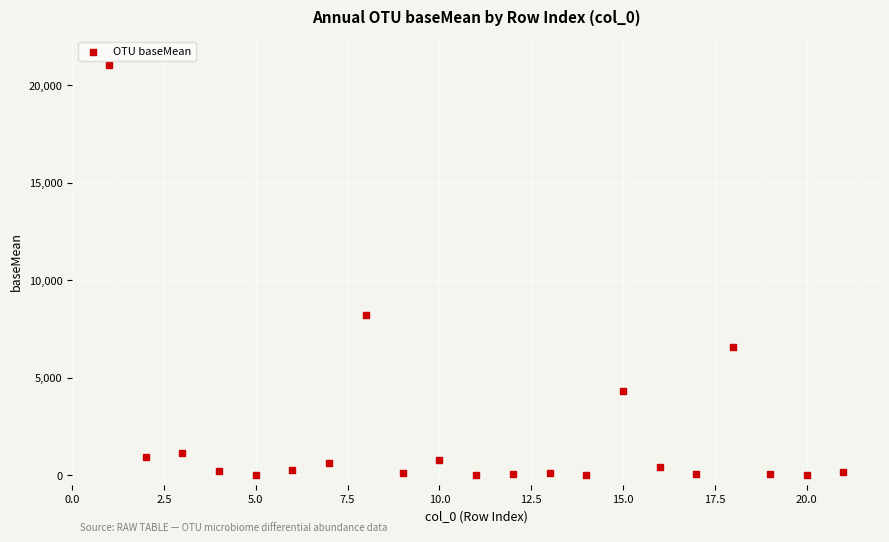

What is the range of X values (max minus min)?

20.0